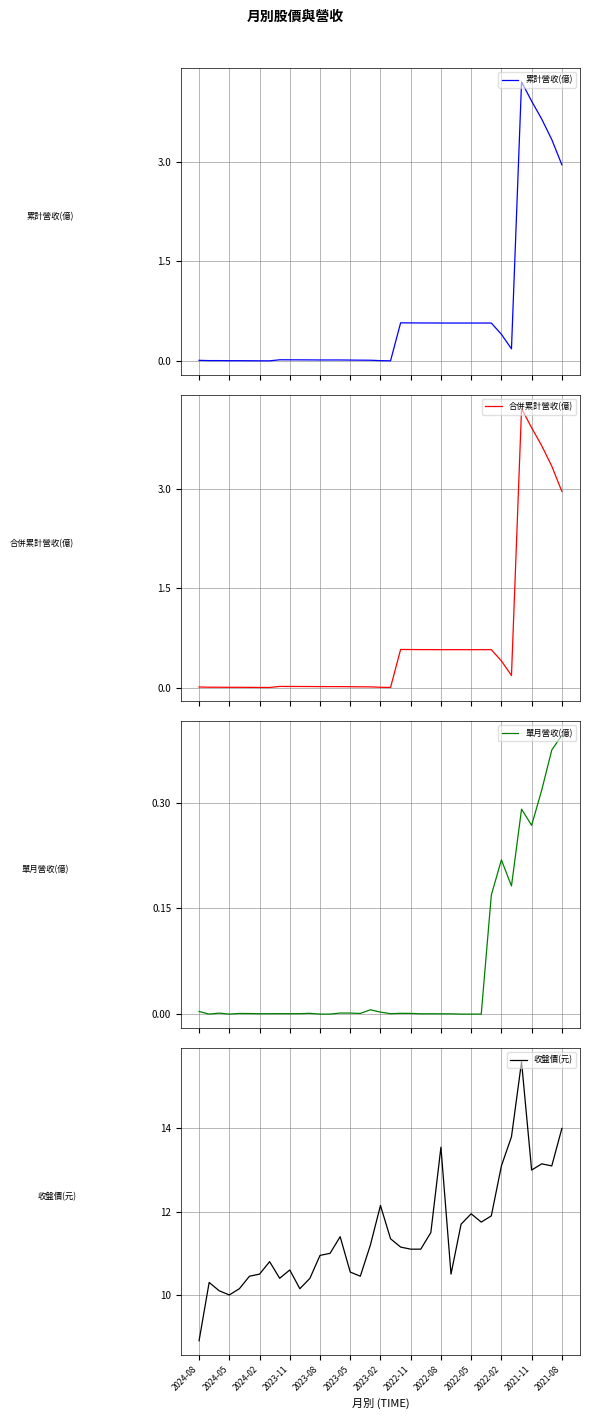

What is the highest value of the 累計營收(億) series?

4.2